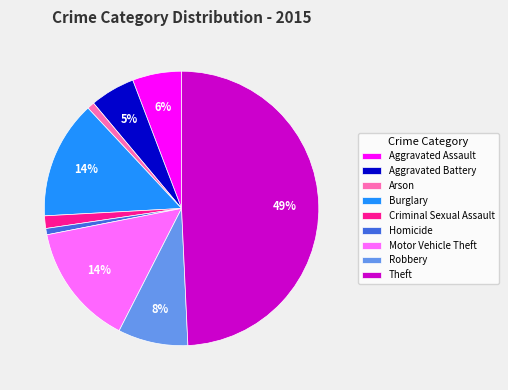

Is the sum of Aggravated Battery and Criminal Sexual Assault greater than half?

No